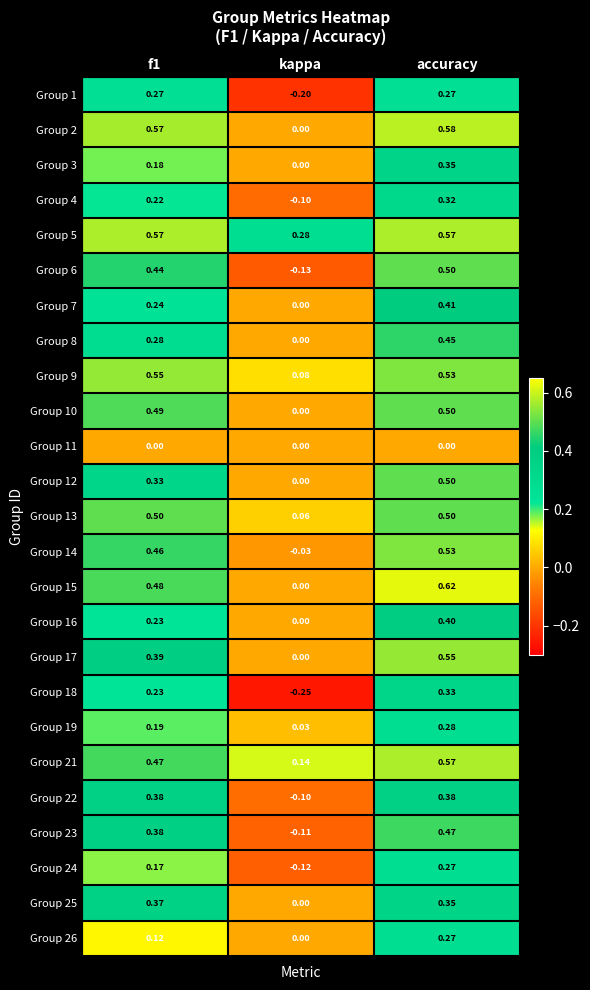

At which label does Group 1 reach its minimum?

kappa